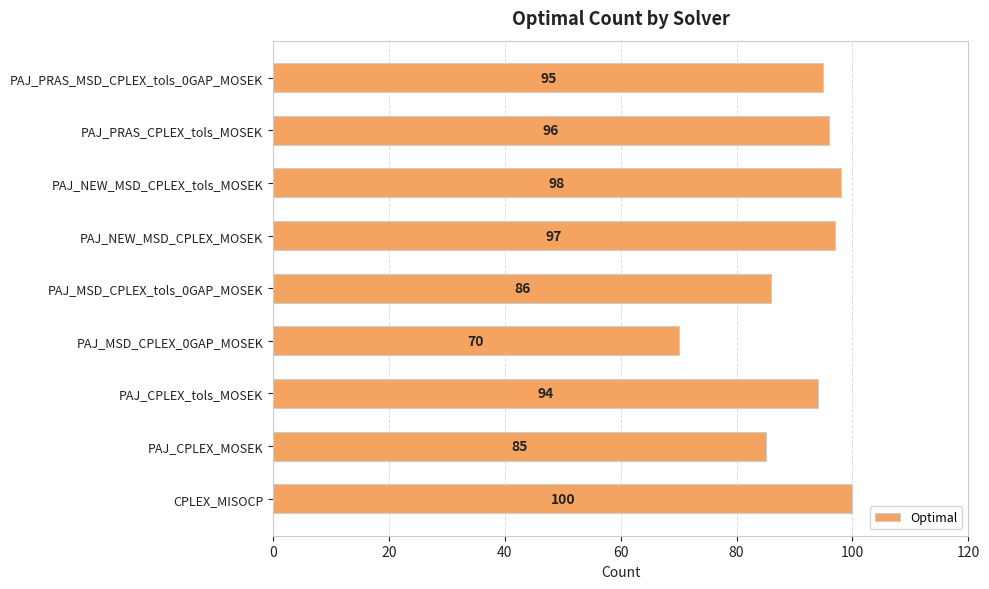

Reading bottom to top, transcribe all the data shown in this chart.

100	85	94	70	86	97	98	96	95